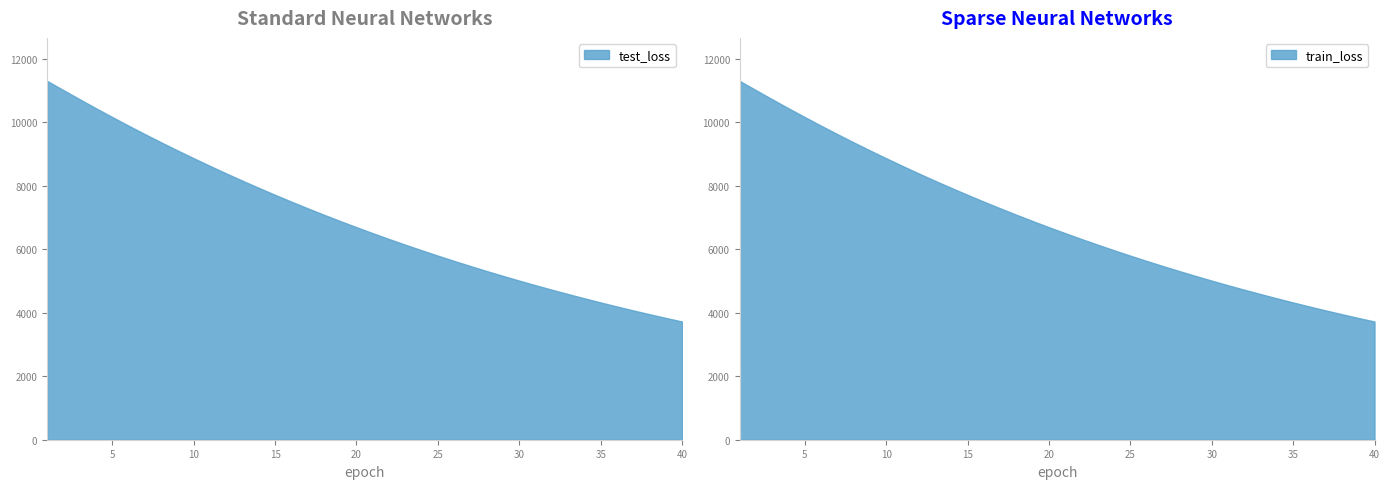

What are all the series names shown in the legend?

test_loss, train_loss